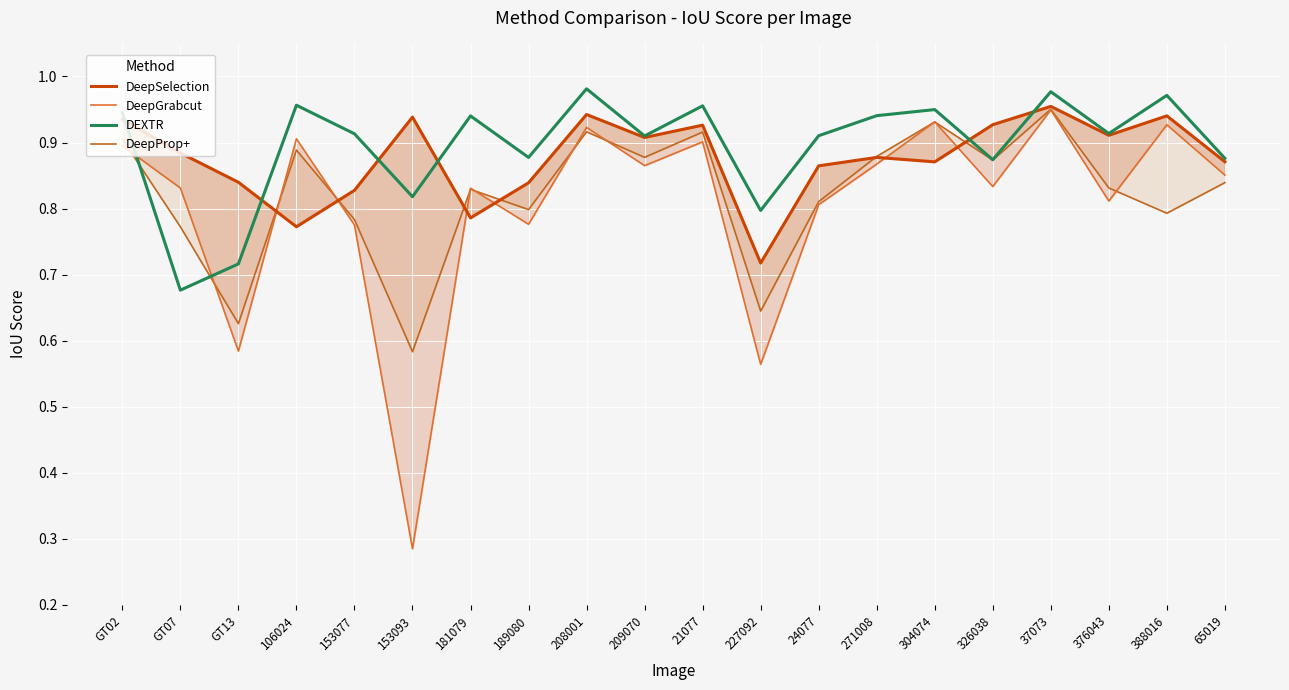

How many lines are shown in the chart?

4